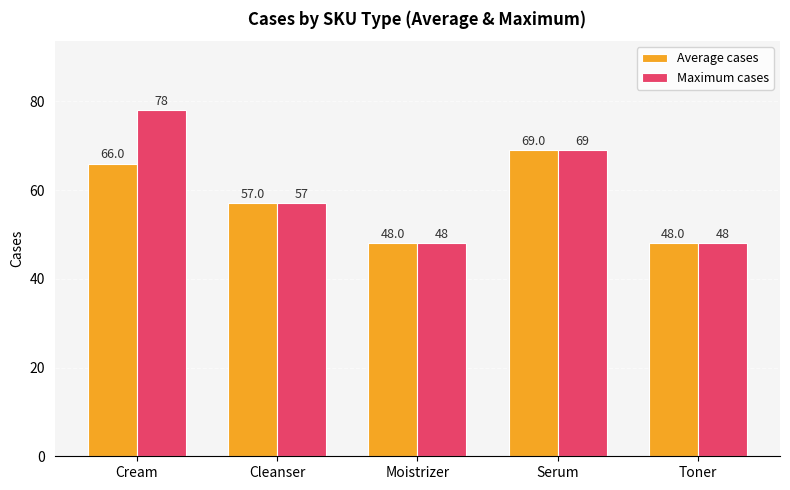

Reading left to right, transcribe all the data shown in this chart.

Average cases: Cream=66	Cleanser=57	Moistrizer=48	Serum=69	Toner=48
Maximum cases: Cream=78	Cleanser=57	Moistrizer=48	Serum=69	Toner=48